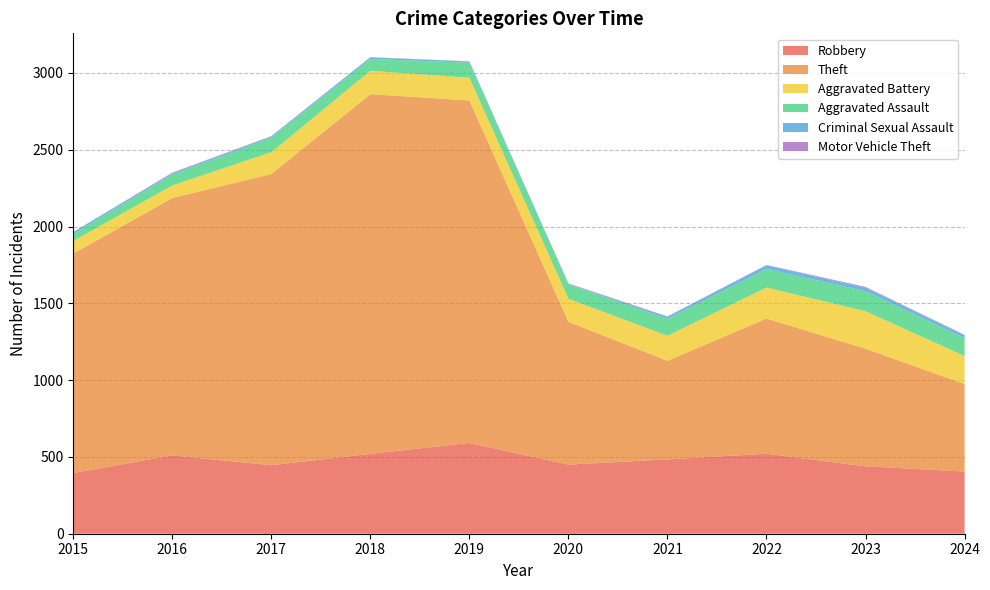

Reading right to left, list all the values displayed in this chart.

Robbery: 405	439	521	484	450	591	520	446	510	395
Theft: 570	766	880	642	930	2230	2342	1896	1676	1429
Aggravated Battery: 182	244	202	163	150	148	152	142	82	82
Aggravated Assault: 117	130	121	110	94	98	77	95	71	46
Criminal Sexual Assault: 19	22	24	14	3	8	11	8	8	12
Motor Vehicle Theft: 2	6	2	2	3	1	1	2	4	1